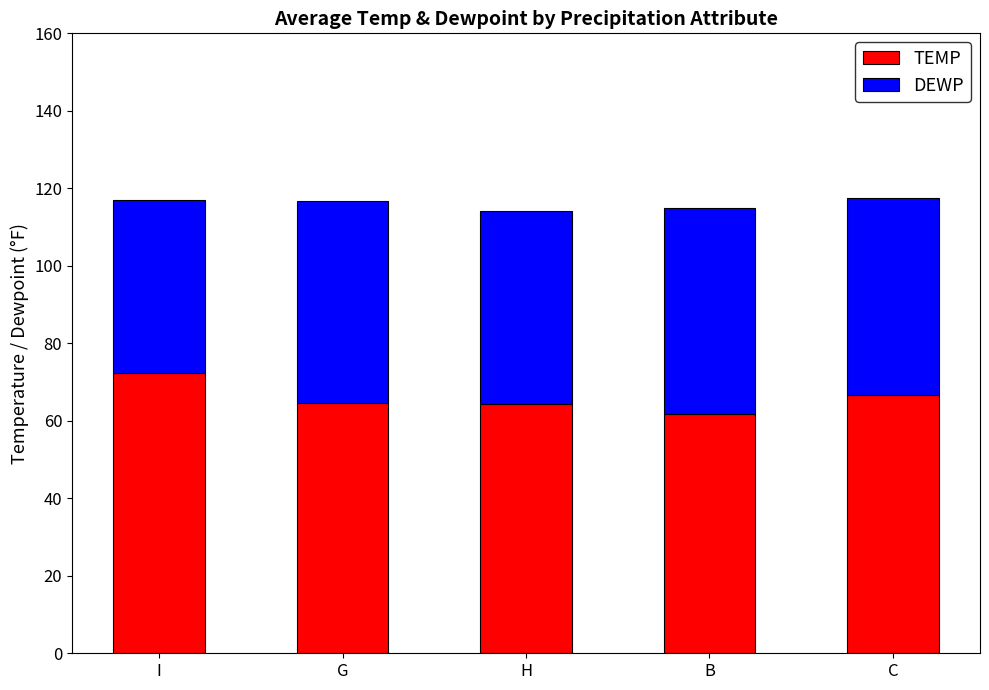

What value does the TEMP series have at G?

64.7